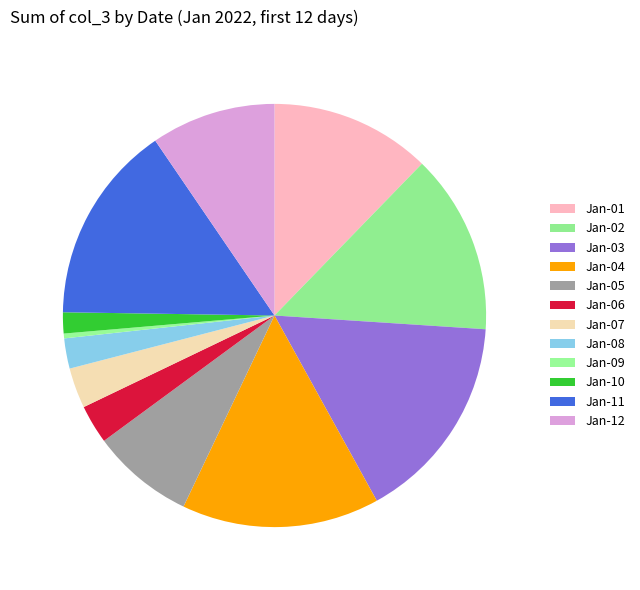

How many slices are in this pie chart?

12